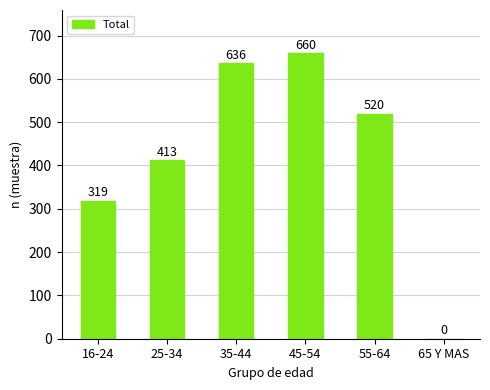

Read the value at 25-34, to the nearest 100.

400